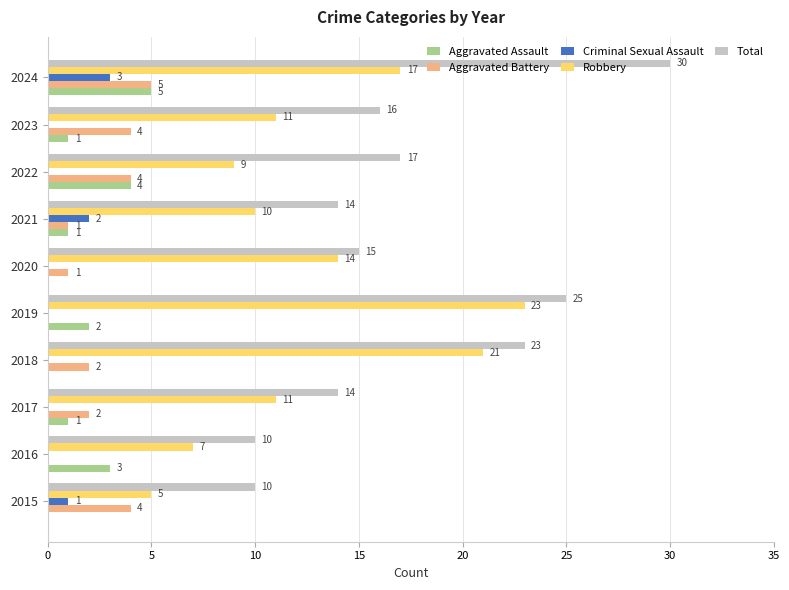

Which series changed the most between 2017 and 2019?

Robbery